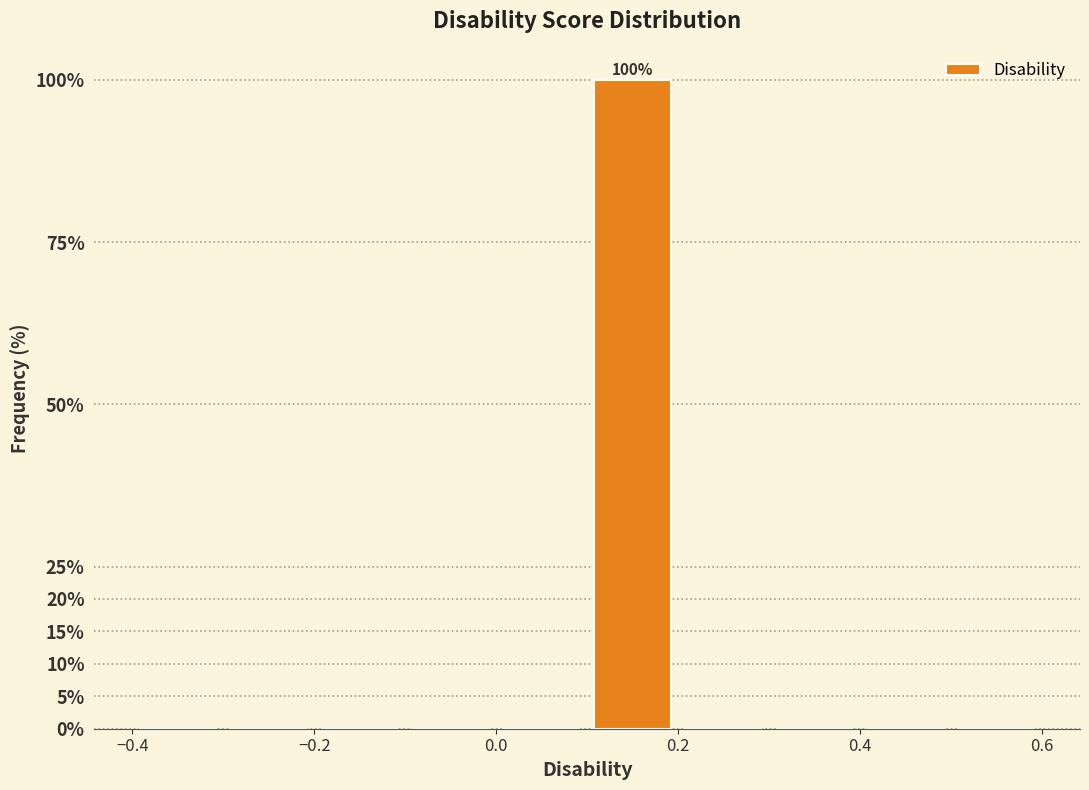

Over which range of the x-axis is the bar tallest?

0.1 to 0.2